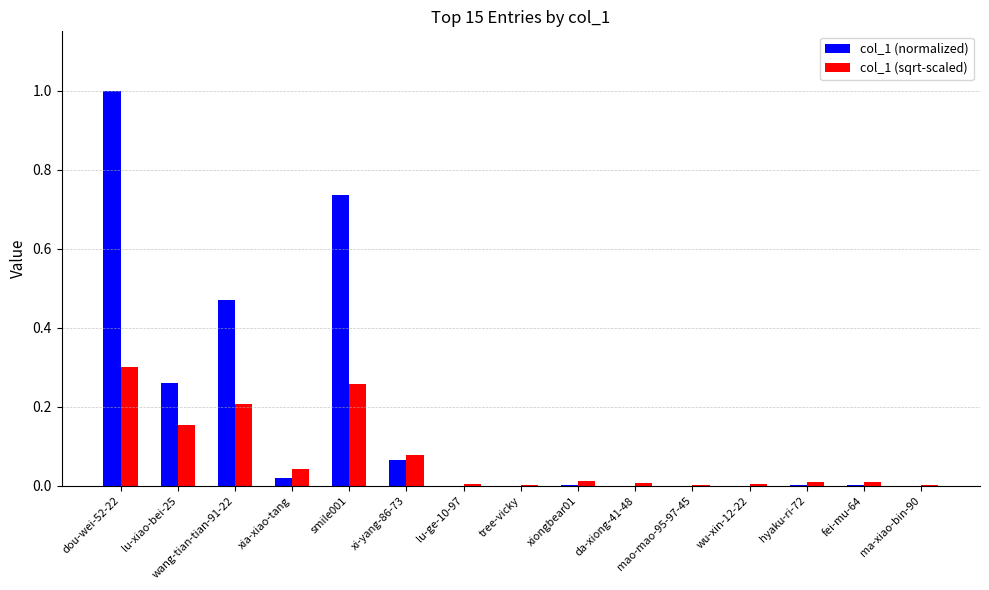

The col_1 (sqrt-scaled) series shows 0.0 at ma-xiao-bin-90. True or false?

True